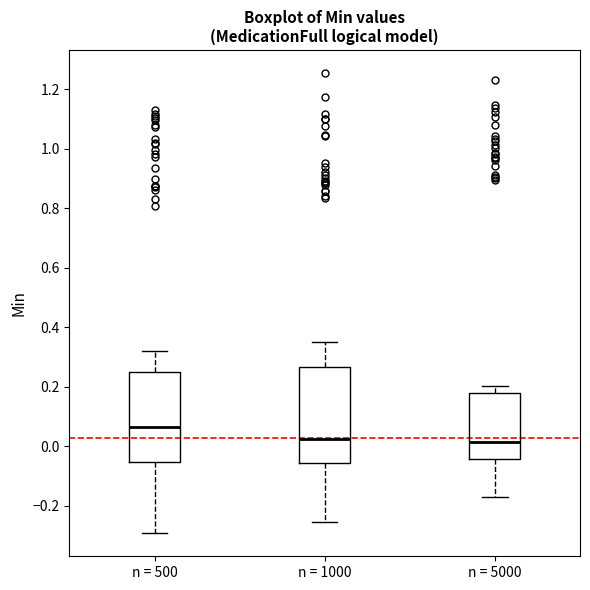

Reading left to right, transcribe this box plot: for each box, give where its median line is, the range the box spans, and where its two whiskers end, as read against the y-axis. The values are not printed on the chart, so give them approximately, as read against the axis.

n = 500: median 0.06, box -0.06 to 0.24, whiskers -0.30 to 0.32
n = 1000: median 0.02, box -0.06 to 0.26, whiskers -0.26 to 0.34
n = 5000: median 0.02, box -0.04 to 0.18, whiskers -0.18 to 0.20